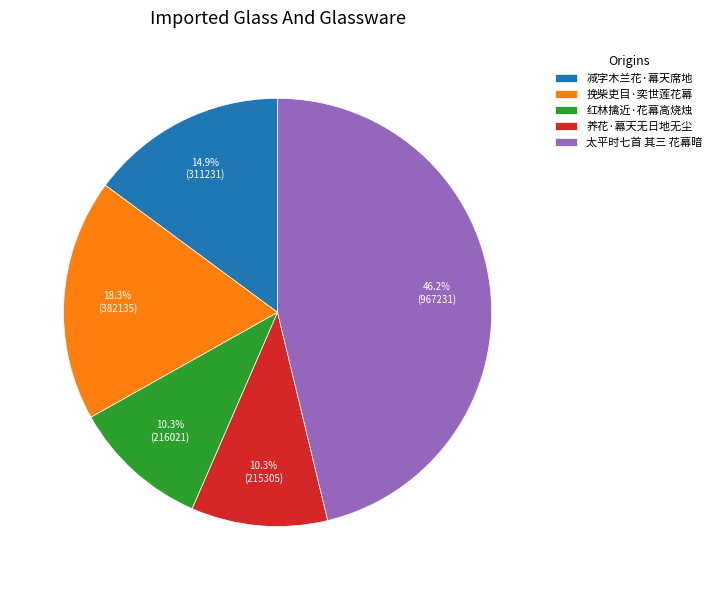

What is the largest slice in the pie chart?

太平时七首 其三 花幕暗